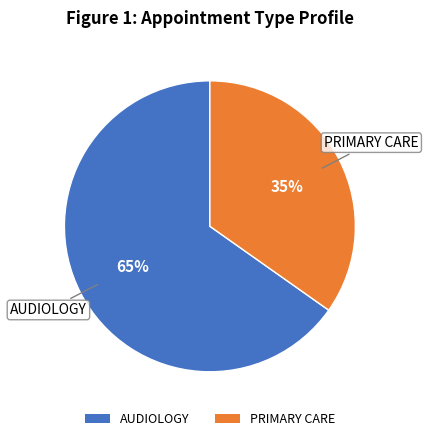

Which slice is the smallest?

PRIMARY CARE